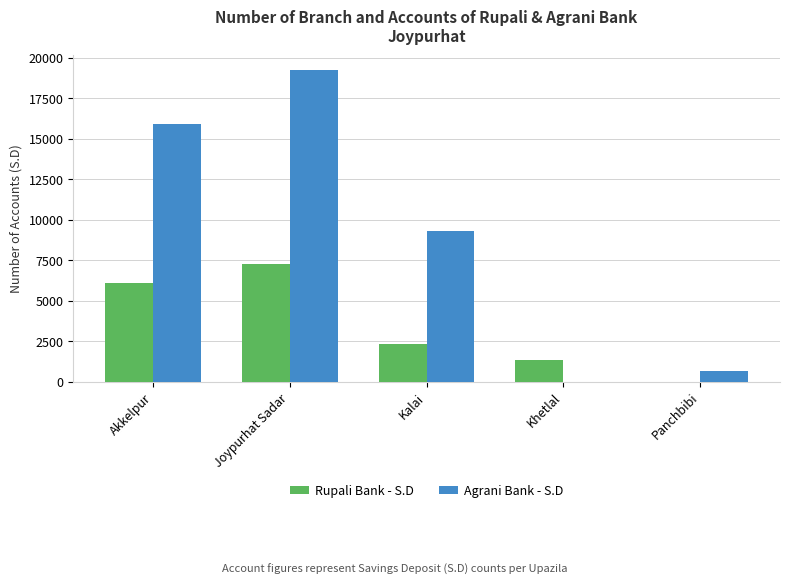

The value of Rupali Bank - S.D at Panchbibi is -2675. True or false?

False